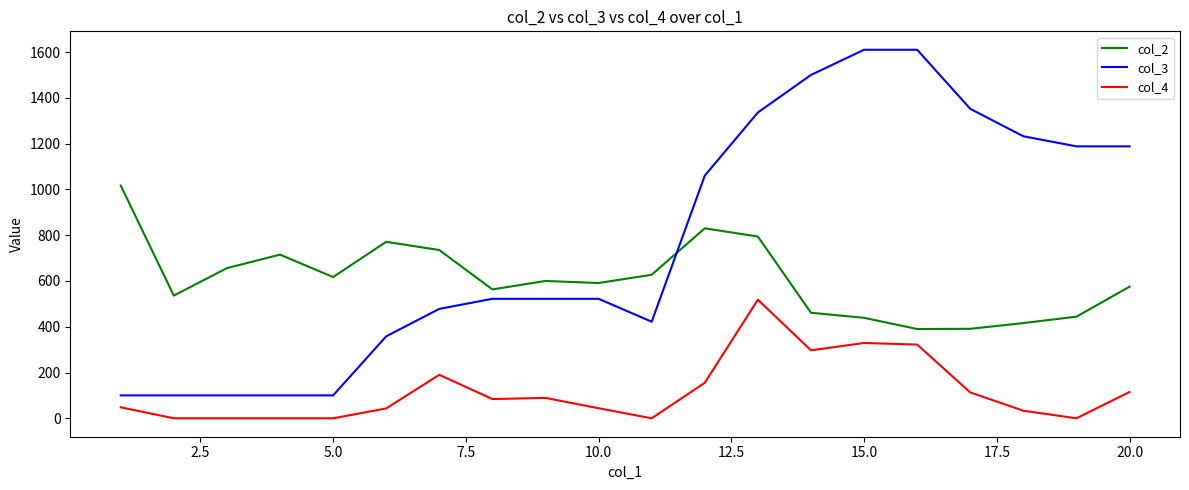

Which series has the widest spread of values?

col_3